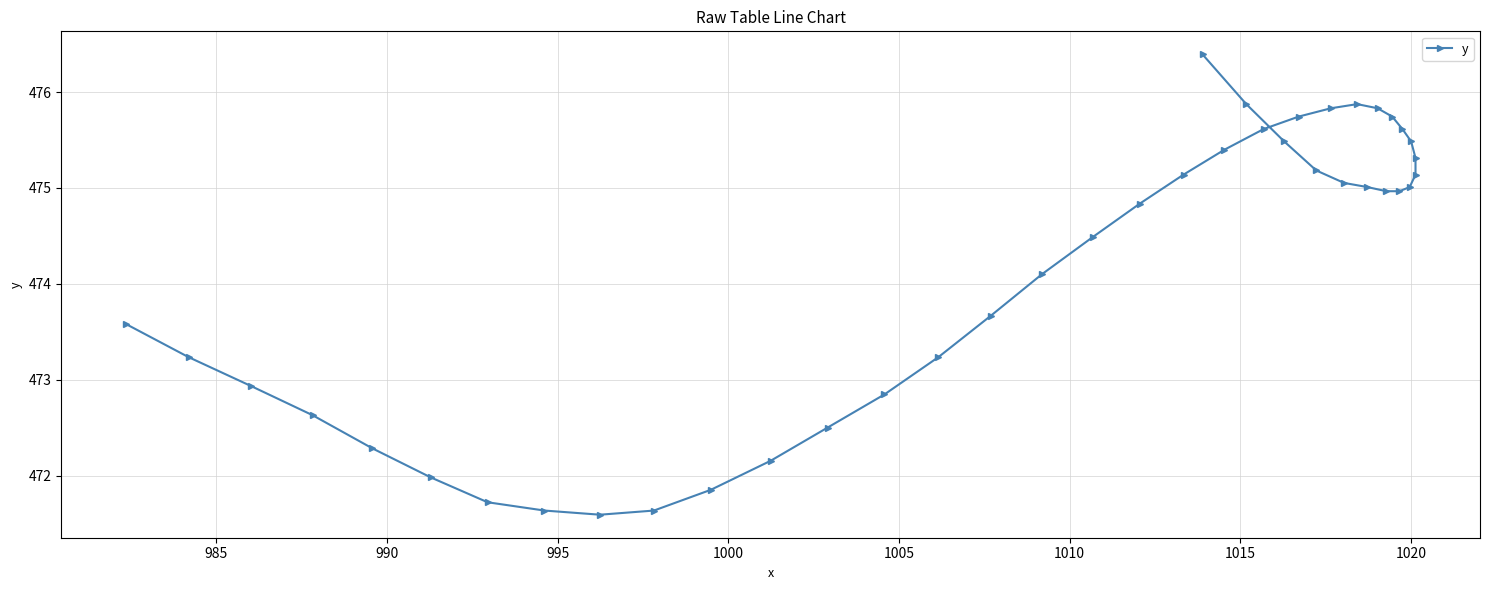

How many values exceed 474?

24